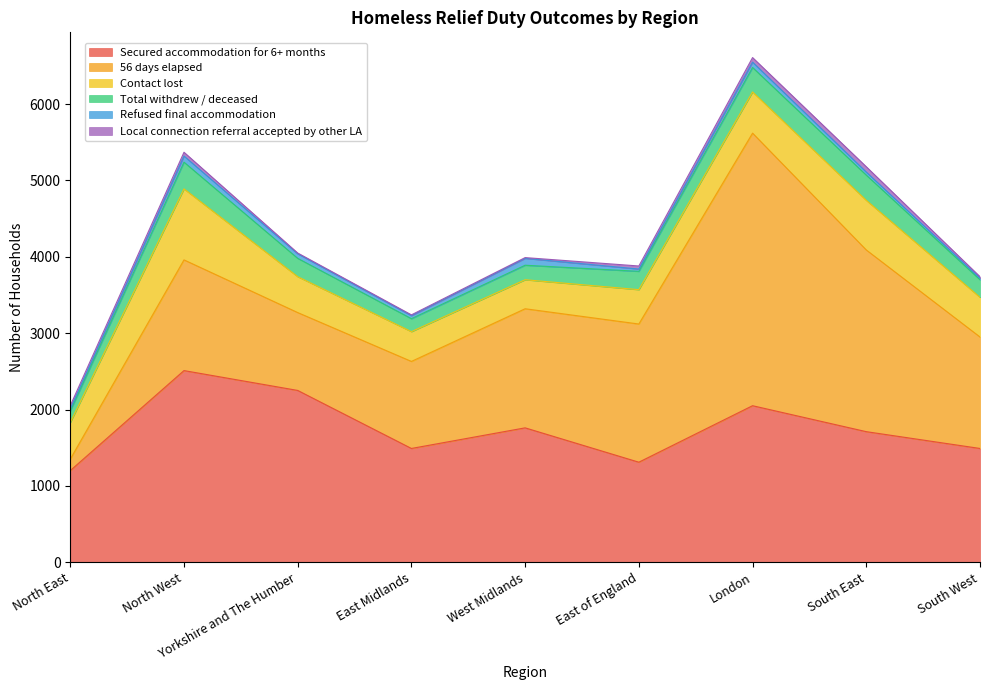

What is the maximum value shown in the chart?

3570